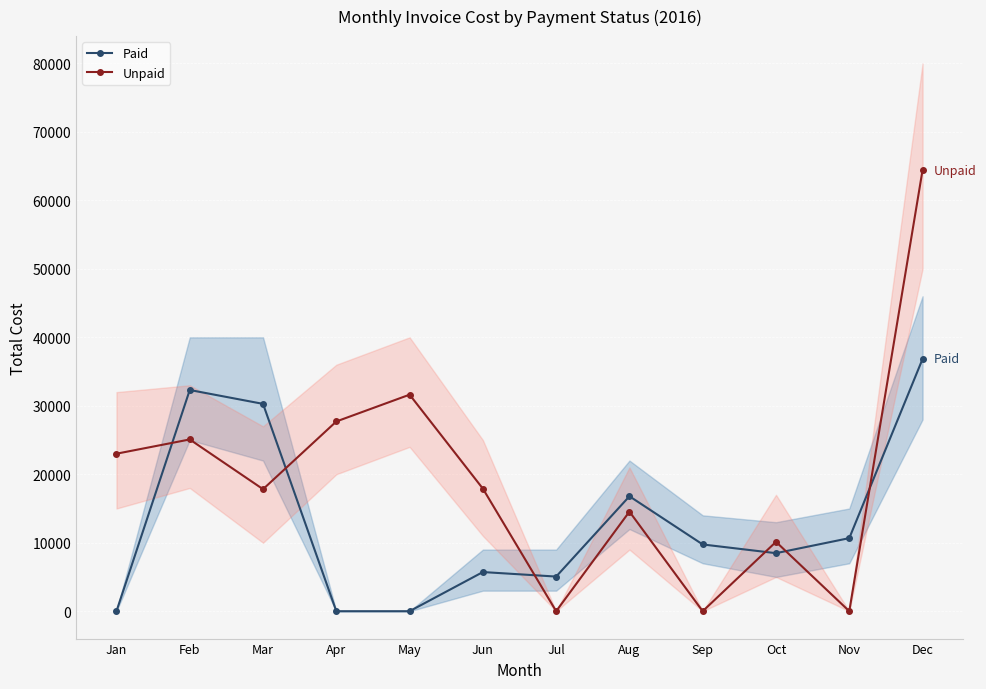

What is the sum of all Paid values?

155890.6